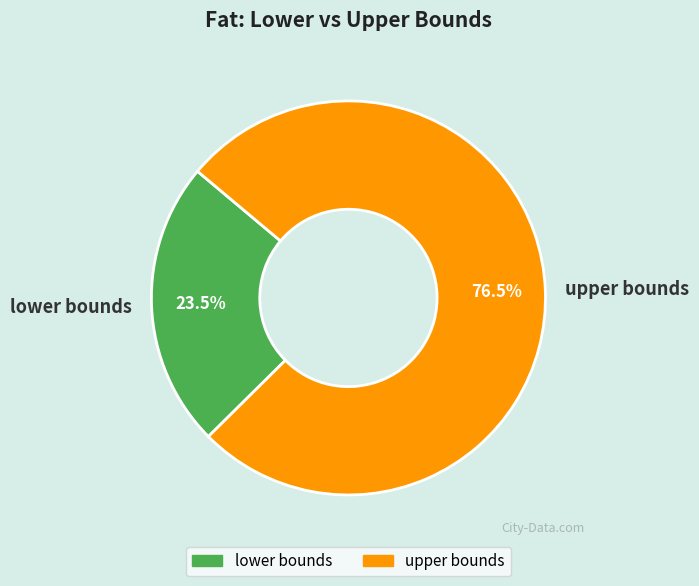

Combined, do upper bounds and lower bounds account for over 50%?

Yes